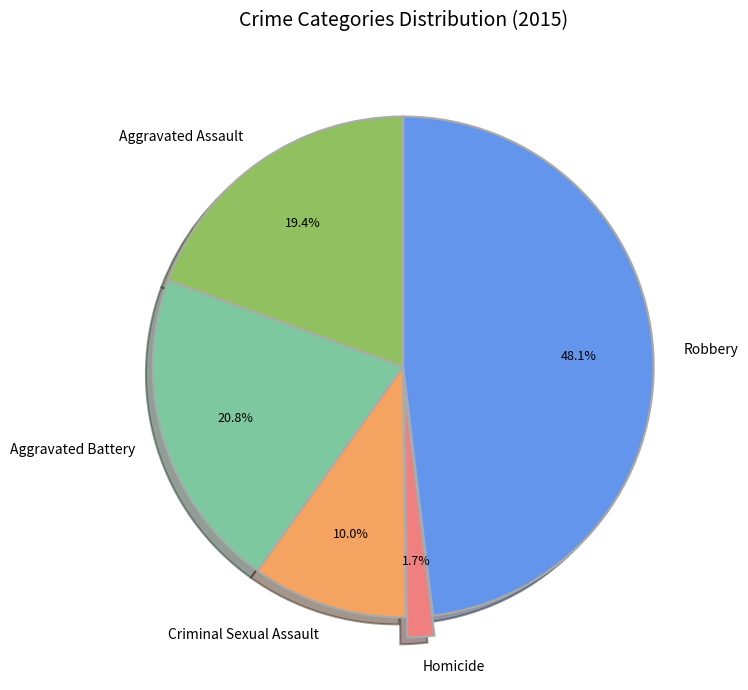

To the nearest percent, what is the difference between the largest and smallest slice percentages?

46%